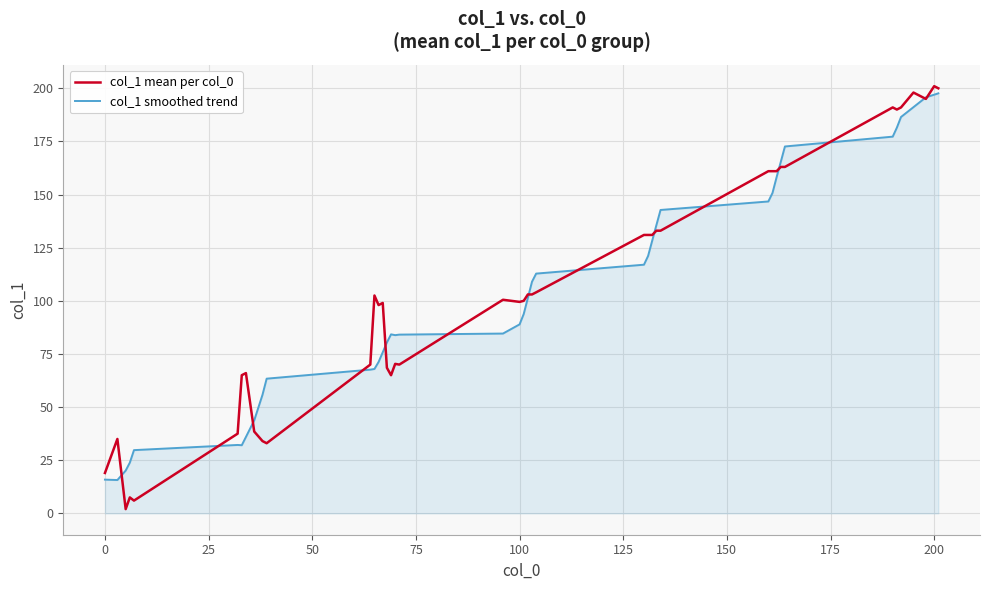

Which series has the largest range (max minus min)?

col_1 mean per col_0